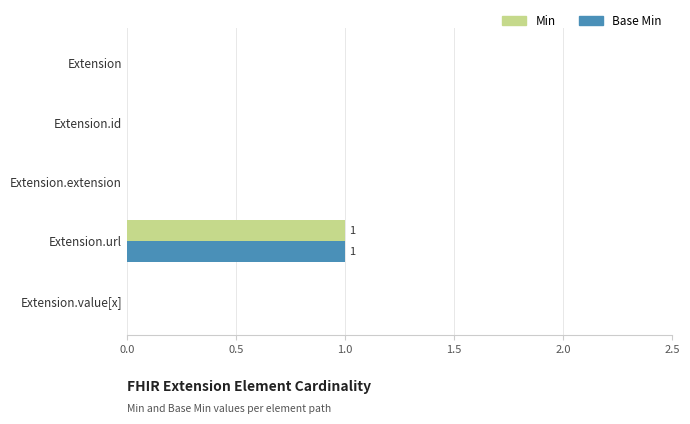

At which category does the chart reach its peak across all series?

Extension.url